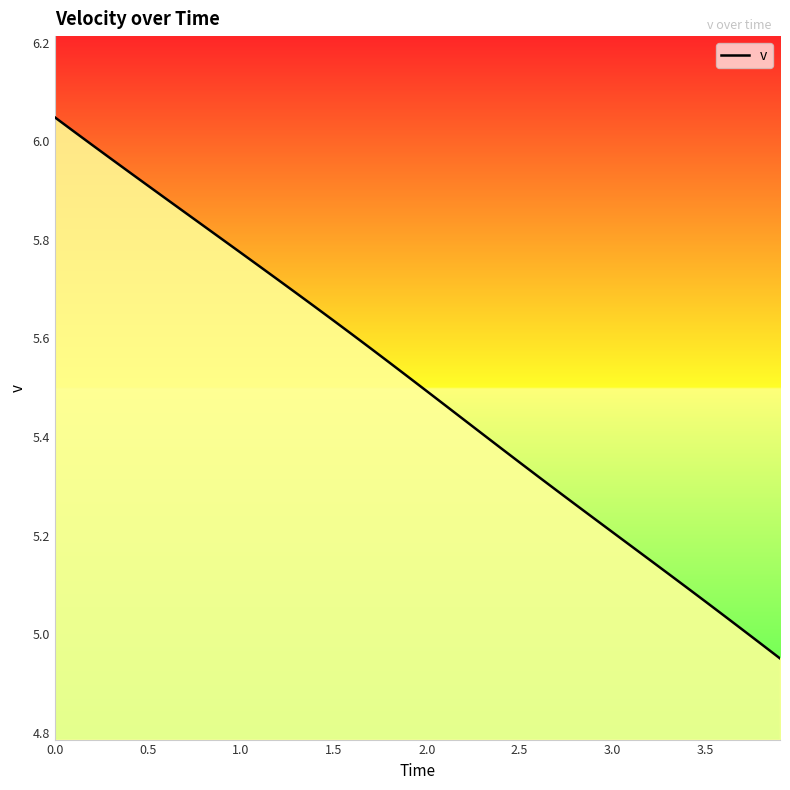

What is the difference between the maximum and minimum values?

1.1